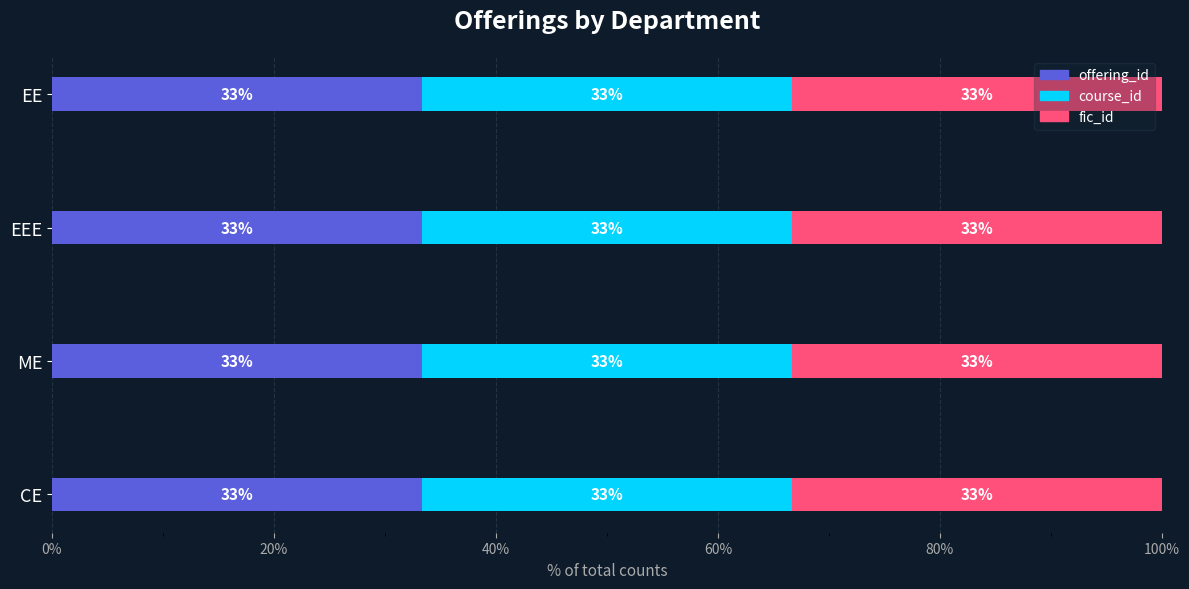

What is the value of the fic_id bar at the 3rd from the left?

3